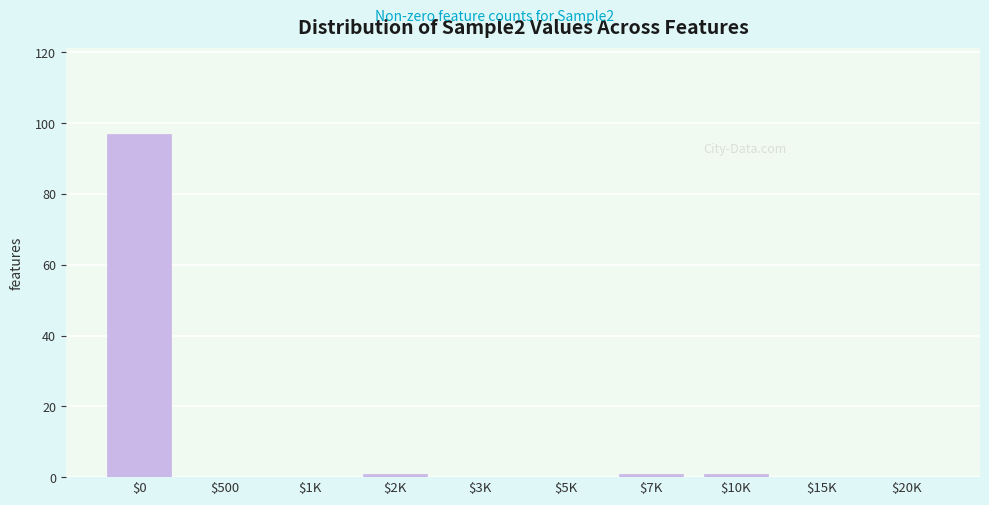

True or false: the data shows -65 at $3K.

False